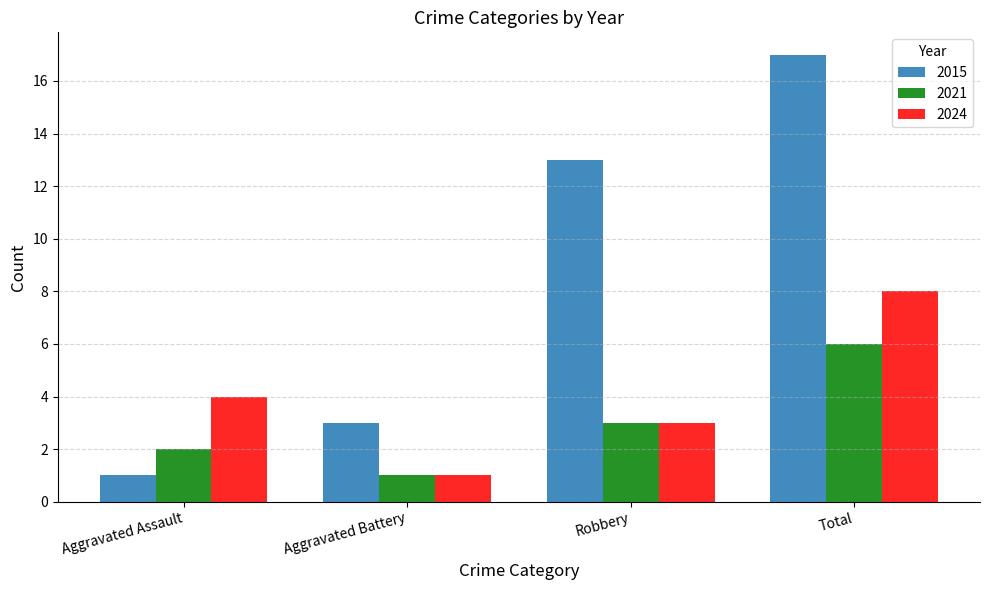

What is the total value across all series at Aggravated Assault?

7